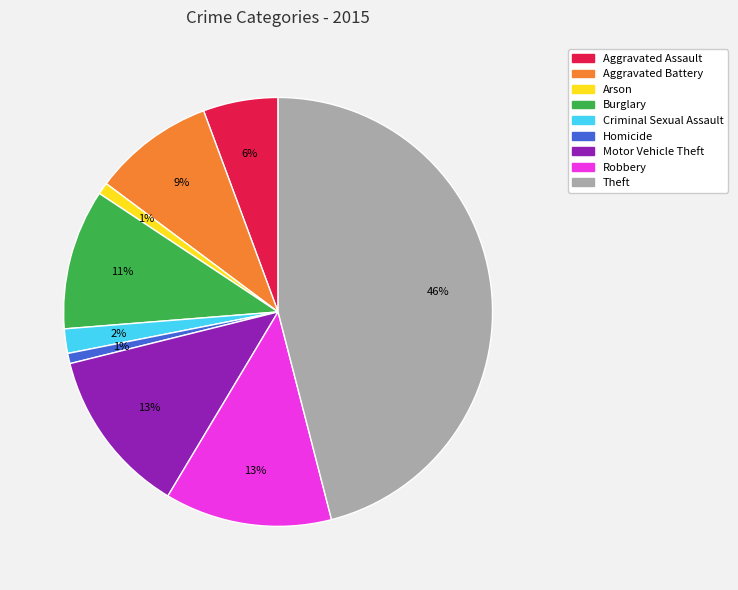

How many slices are in this pie chart?

9